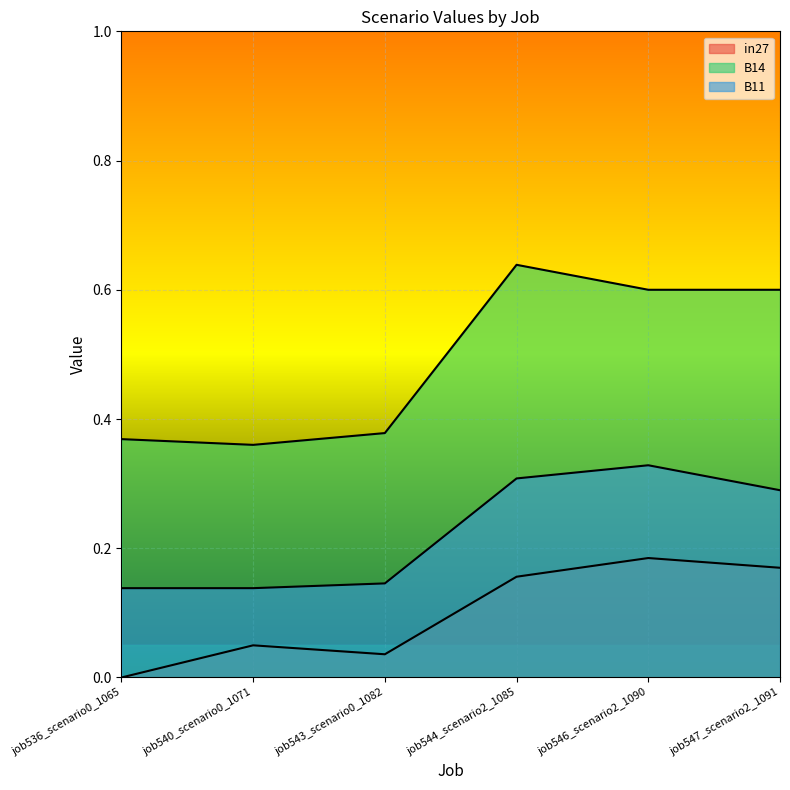

At which category does the chart reach its peak across all series?

job544_scenario2_1085